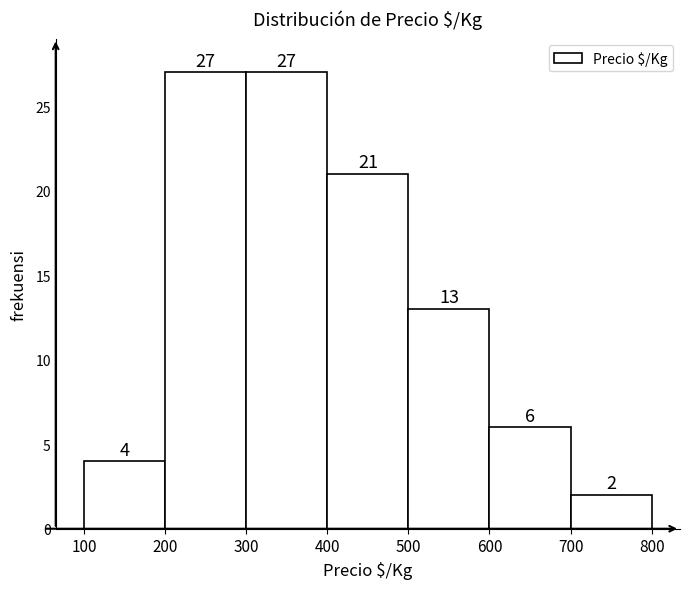

Reading left to right, transcribe this chart: for each bar, give the range it covers on the x-axis and its height.

100 to 200: 4
200 to 300: 27
300 to 400: 27
400 to 500: 21
500 to 600: 13
600 to 700: 6
700 to 800: 2